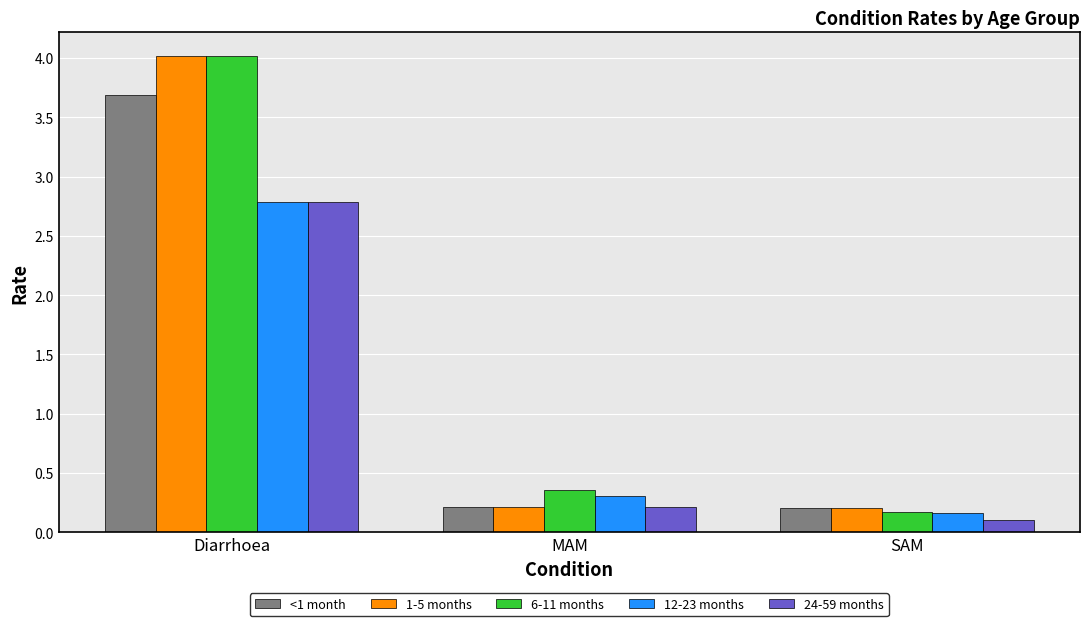

Between Diarrhoea and MAM, which series saw the biggest shift?

1-5 months